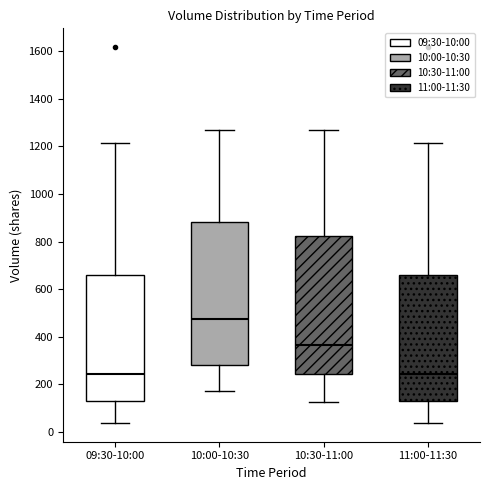

Reading left to right, read every box against the y-axis: the position of its median line, the range the box covers, and the ends of its whiskers. The values are not printed on the chart, so give them approximately, as read against the axis.

09:30-10:00: median 240, box 140 to 660, whiskers 40 to 1220
10:00-10:30: median 480, box 280 to 880, whiskers 180 to 1280
10:30-11:00: median 360, box 240 to 820, whiskers 120 to 1280
11:00-11:30: median 240, box 140 to 660, whiskers 40 to 1220